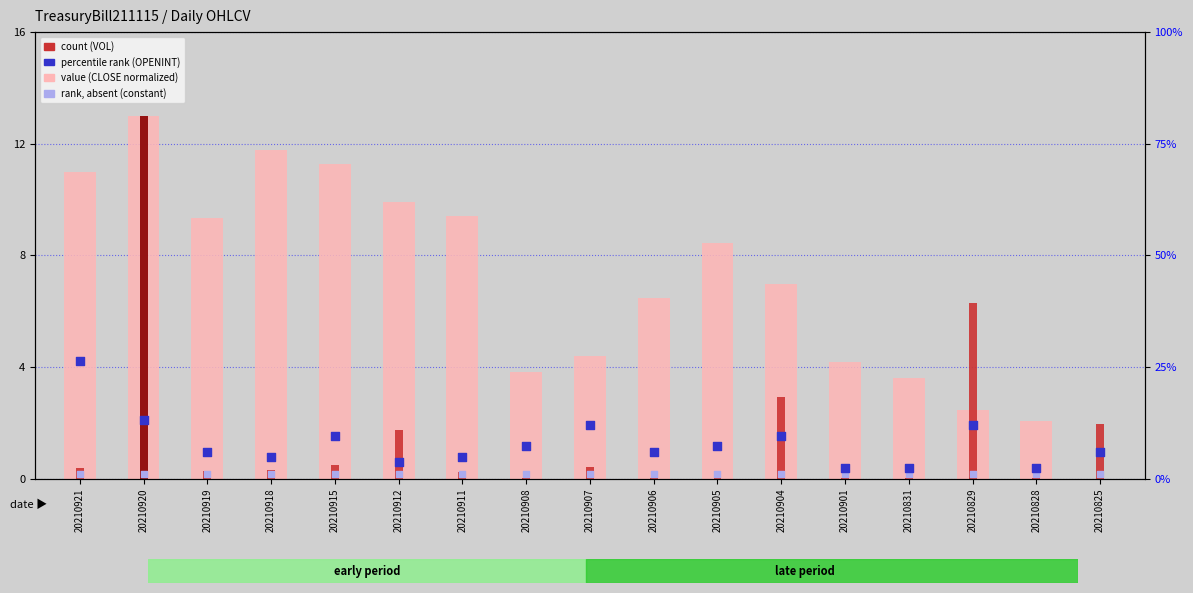

Is the value of rank (OPENINT) at 20210828 greater than the value of rank, absent (constant) at 20210911?

Yes